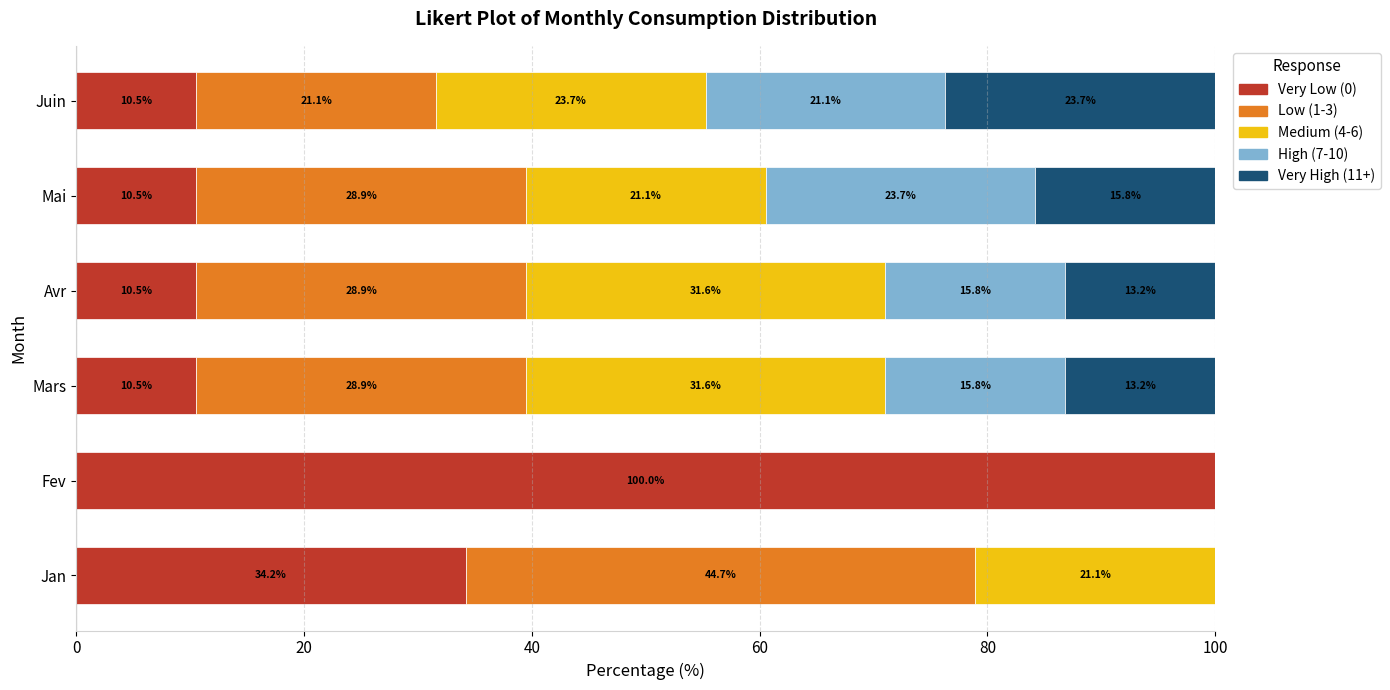

What is the total value across all series at Jan?

100.0